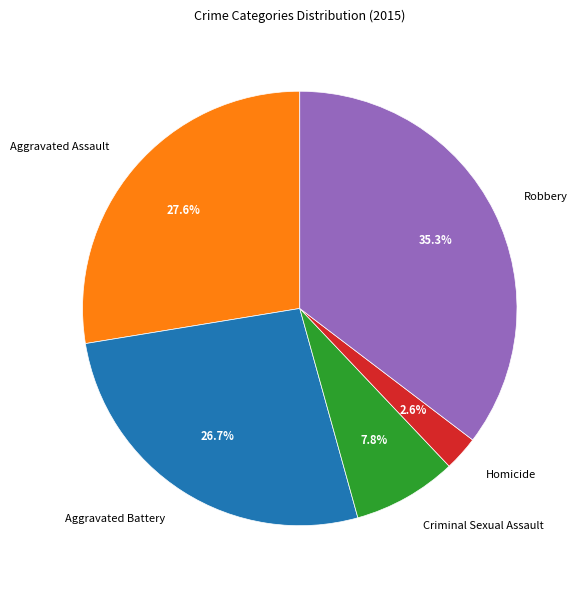

To the nearest percent, what is the difference between the largest and smallest slice percentages?

33%